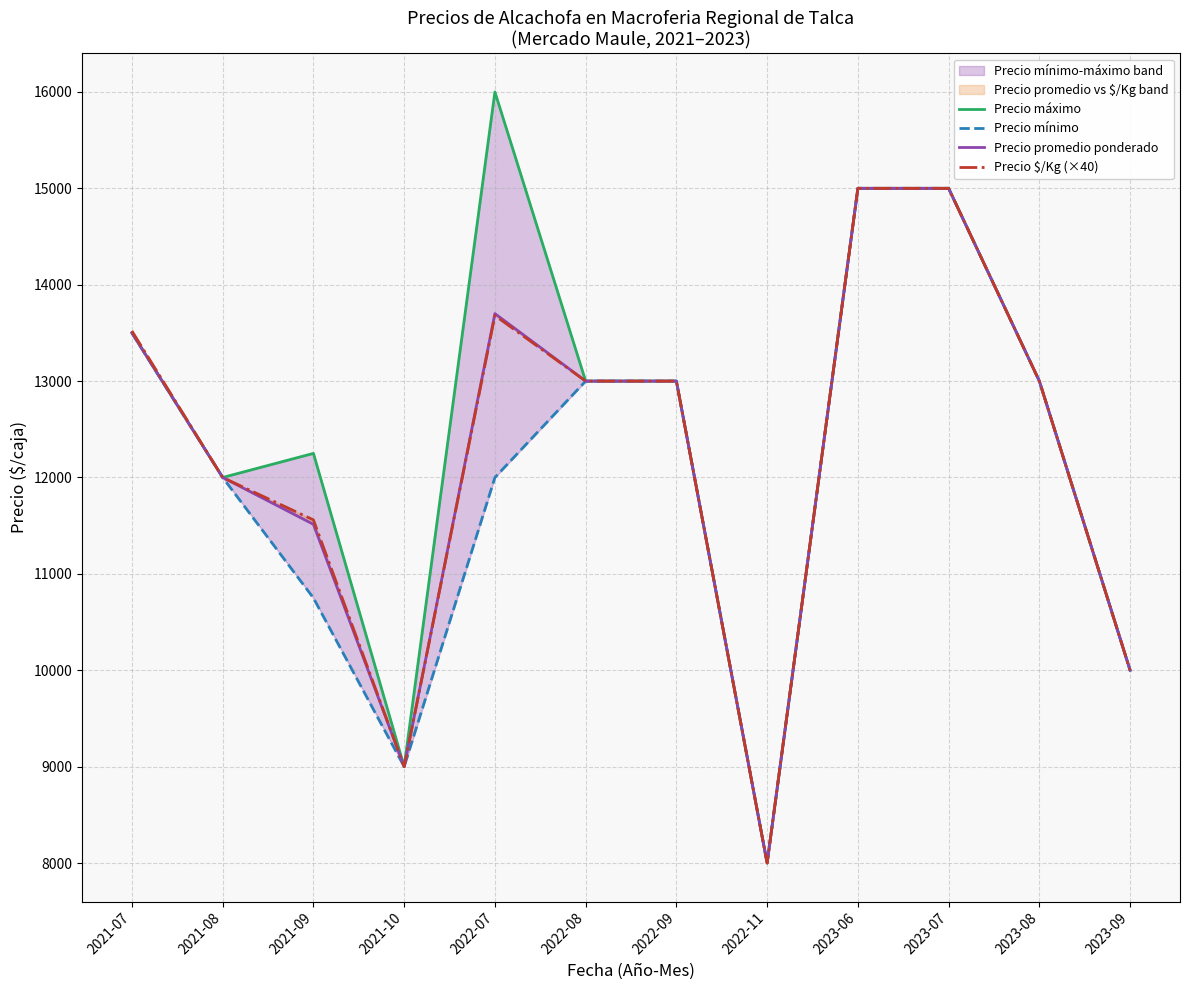

Between 2021-09 and 2023-06, which series saw the biggest shift?

Precio mínimo